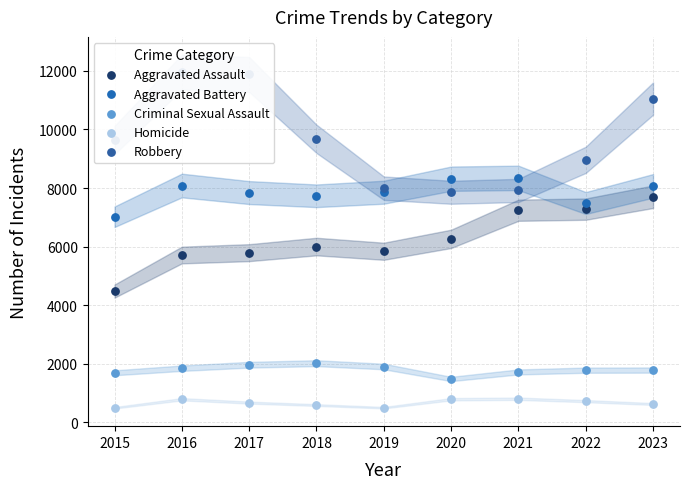

At how many categories does at least one series exceed 2902?

9